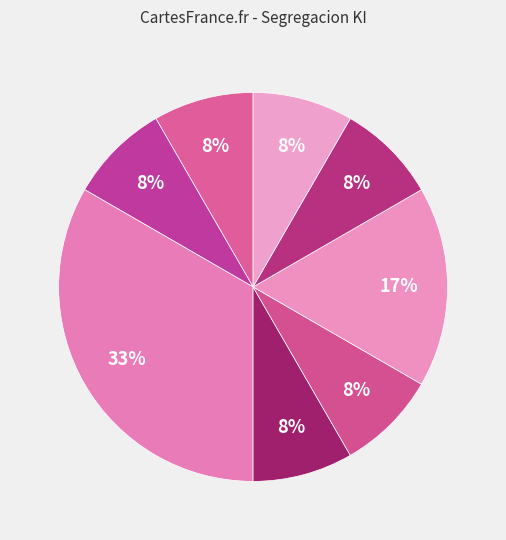

How many slices are in this pie chart?

8